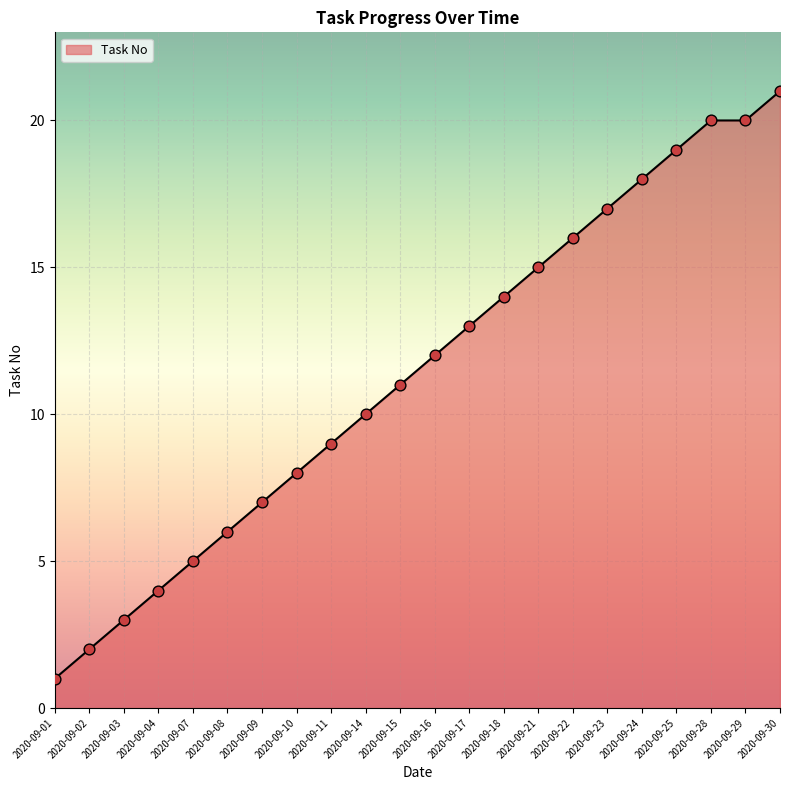

Approximately how many times larger is the value at 2020-09-30 compared to 2020-09-22?

1.3